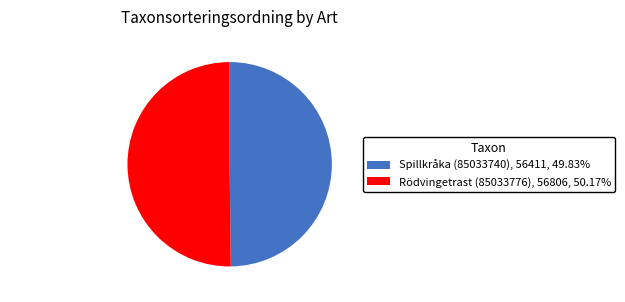

How many slices are in this pie chart?

2